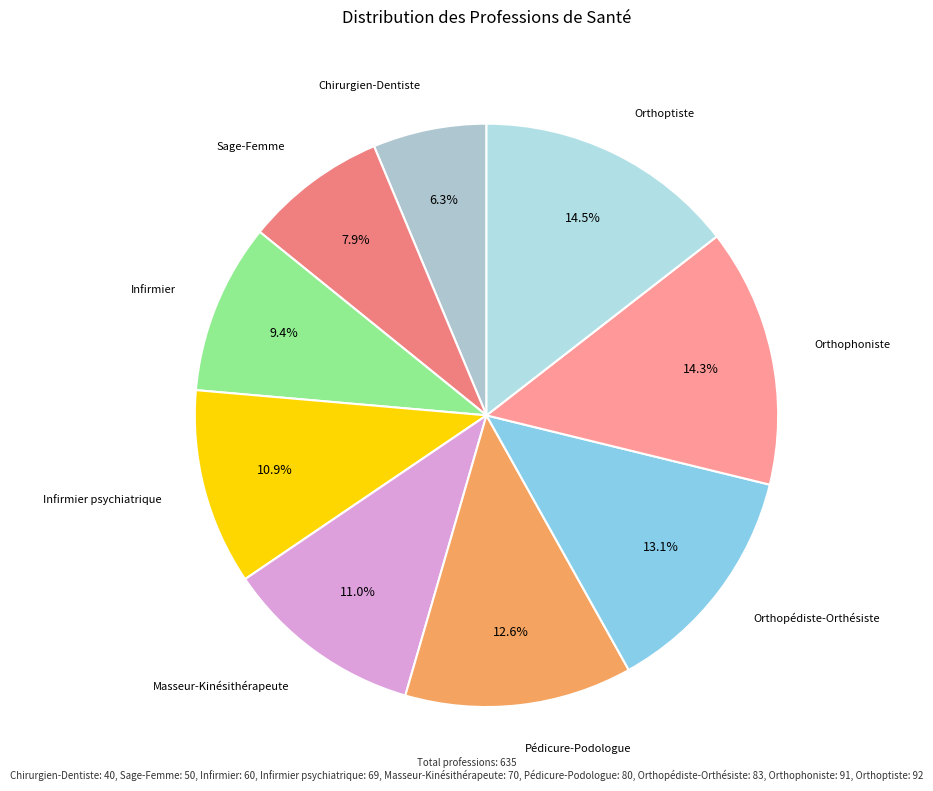

Count the number of slices in the pie.

9